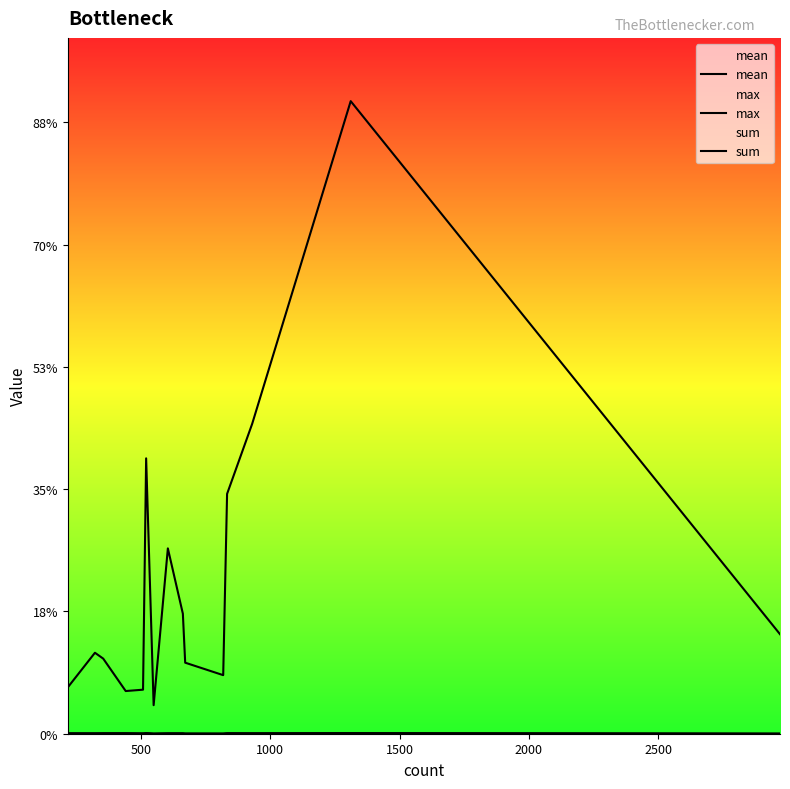

What are all the series names shown in the legend?

mean, max, sum